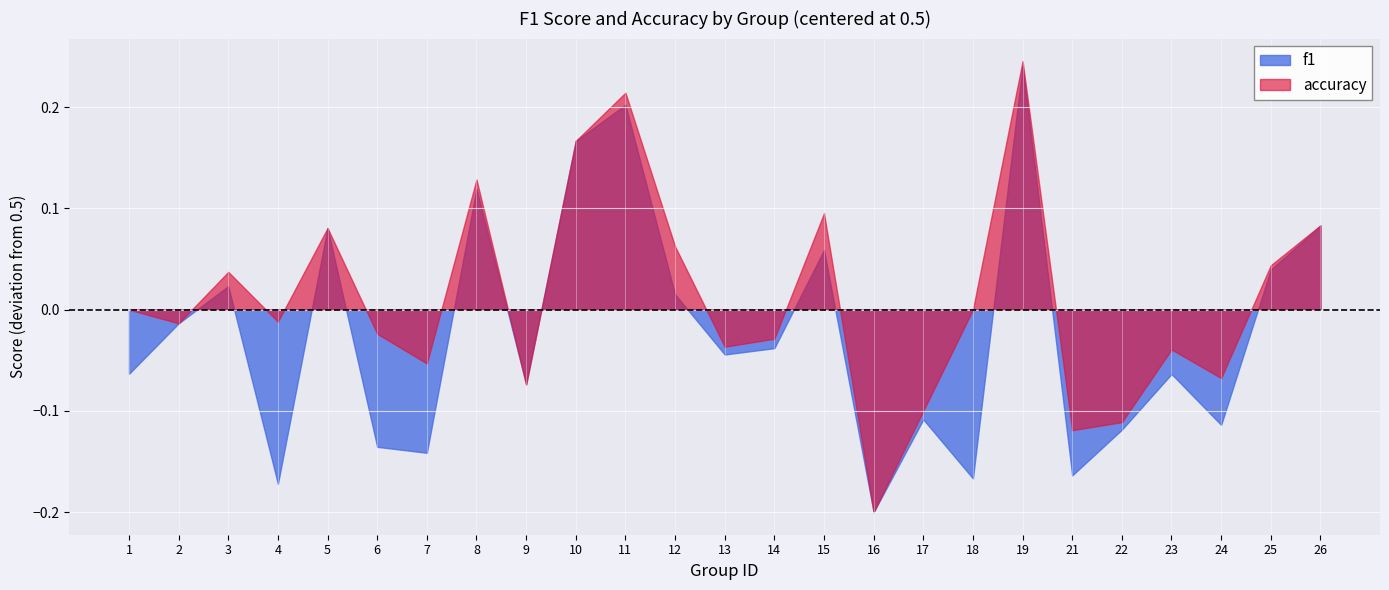

What is the minimum value for accuracy?

0.3